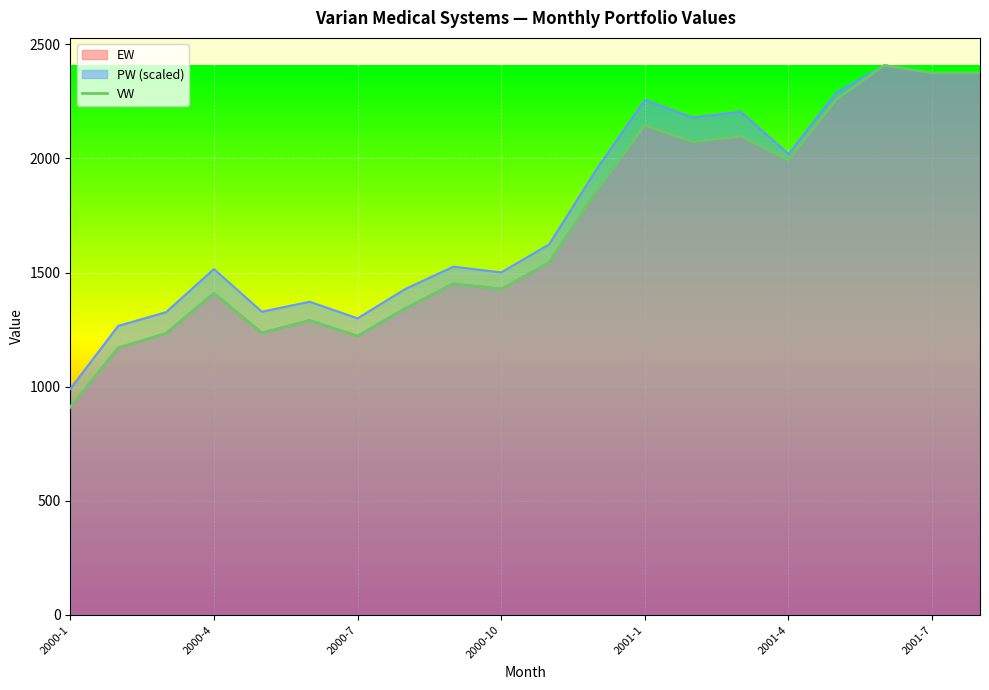

What is the difference between the second highest and second lowest values?

1204.9